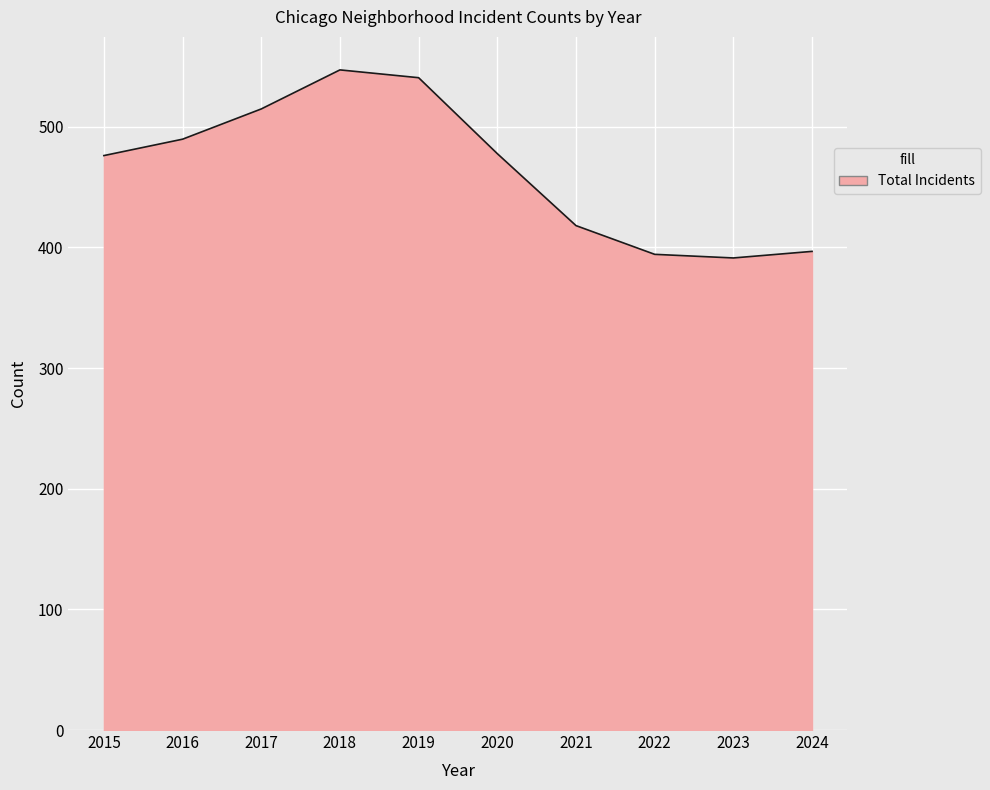

Which label corresponds to the largest value in the chart?

2018